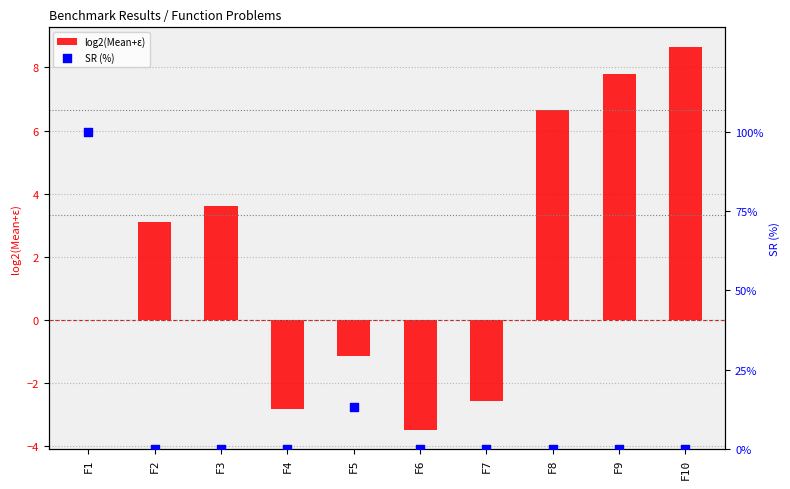

At which category is the sum across all series the highest?

F1